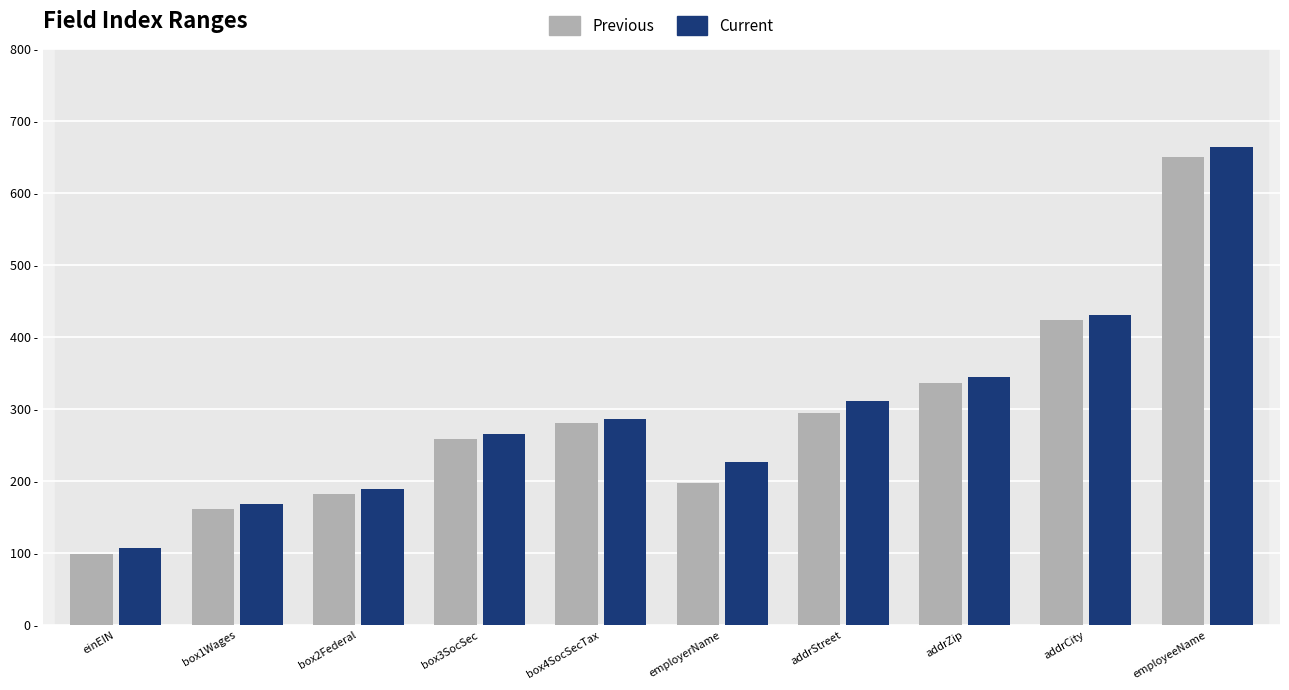

Does the chart contain any negative values?

No